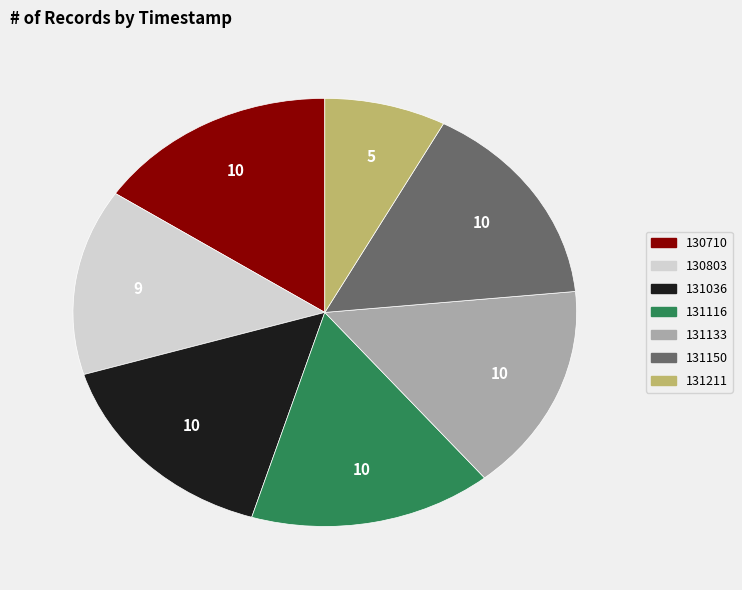

How many segments does this pie chart have?

7